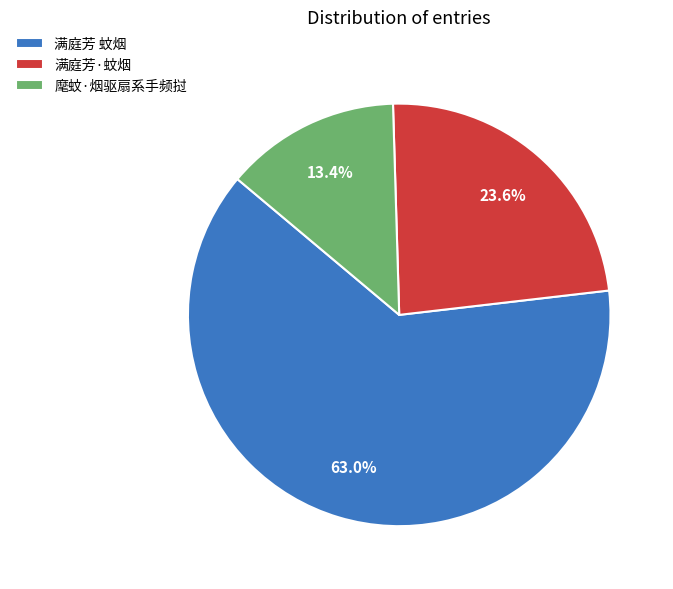

To the nearest percent, what is the difference between the largest and smallest slice percentages?

50%